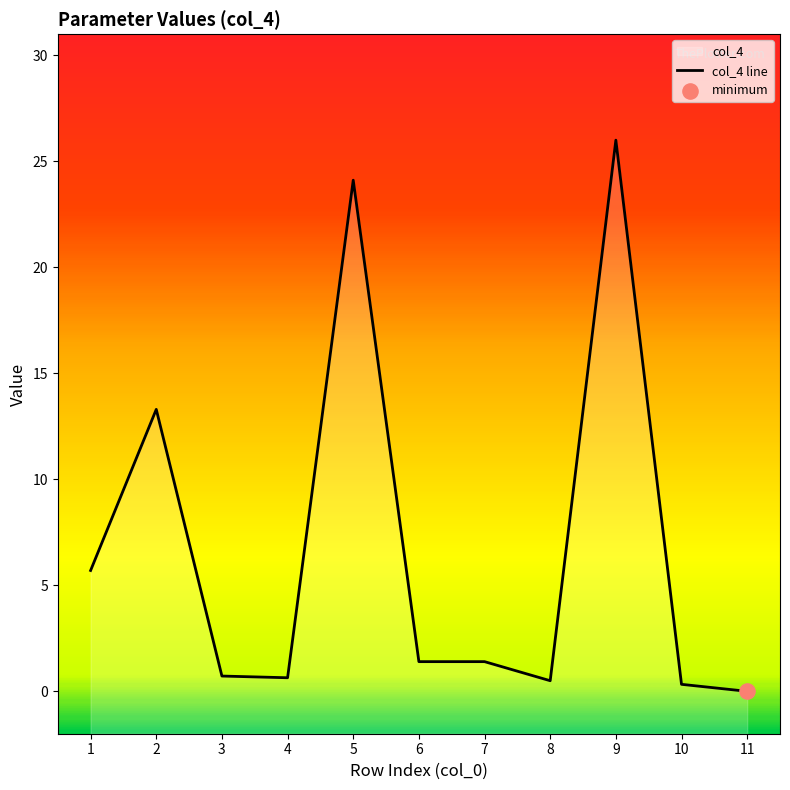

Approximately how many times larger is the value at 5 compared to 9?

0.9